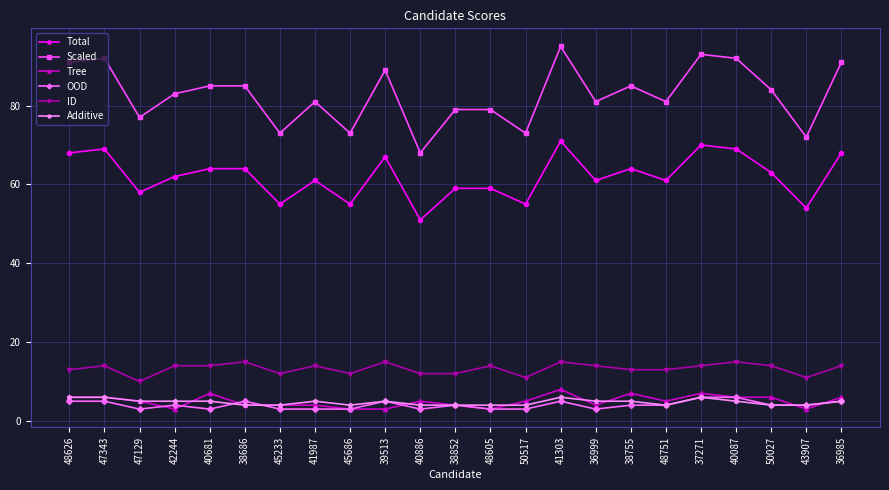

What position from the left is 48751?

18